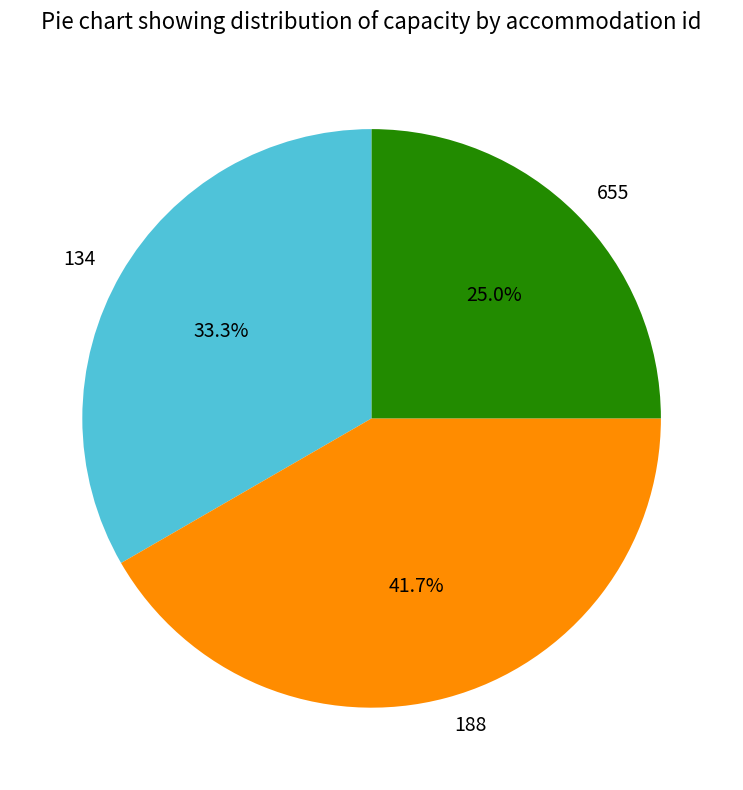

The 188 slice represents 29% of the pie. True or false?

False